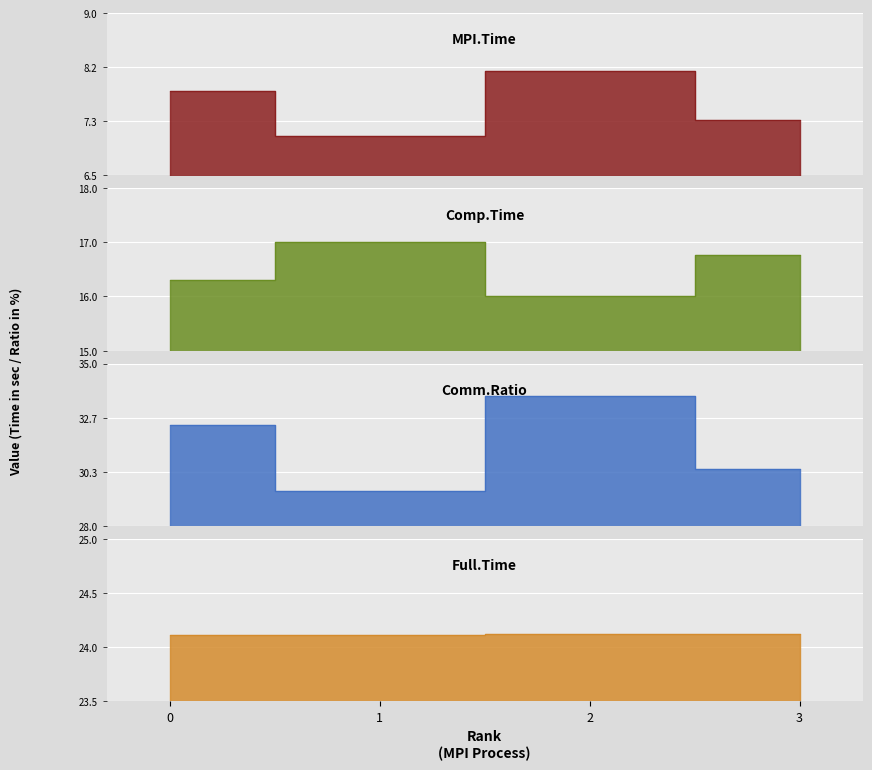

Rank the categories by Comp.Time value from lowest to highest.

2, 0, 3, 1